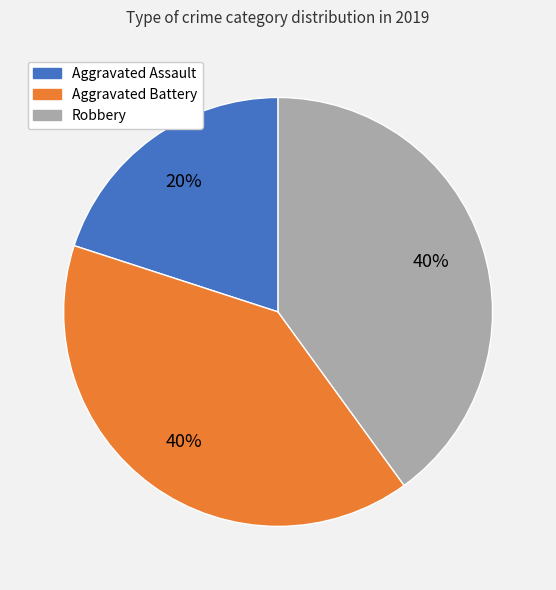

Approximately how many times larger is the value at Robbery compared to Aggravated Assault?

2.0